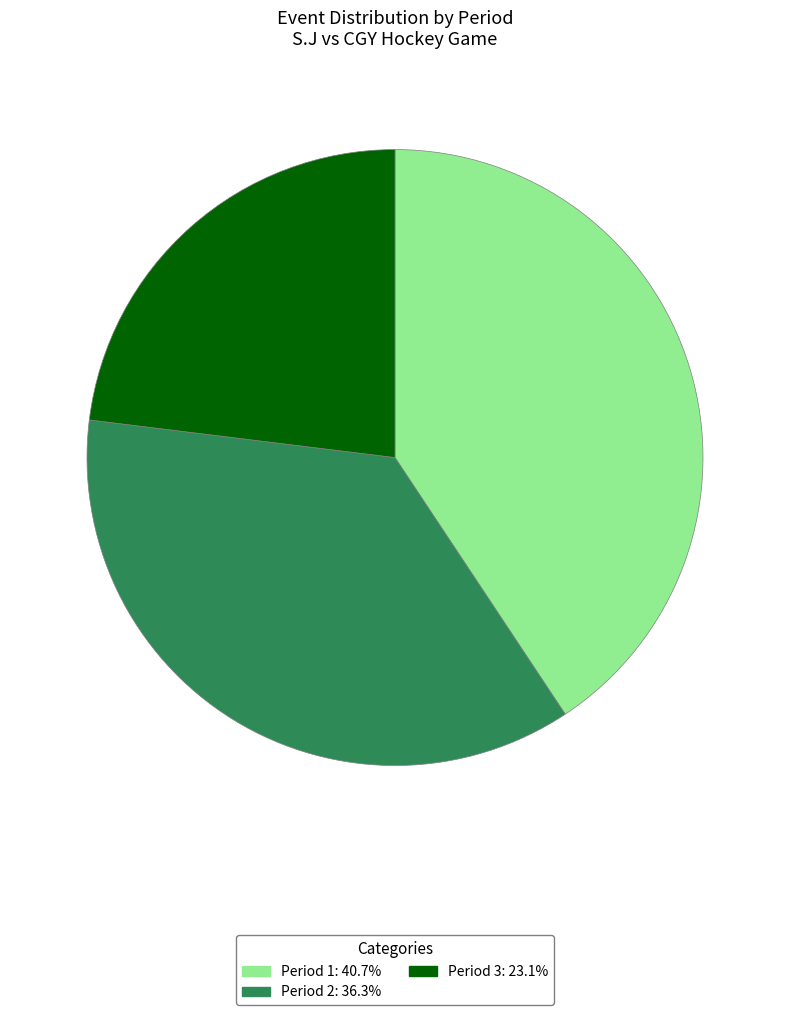

How many slices are in this pie chart?

3